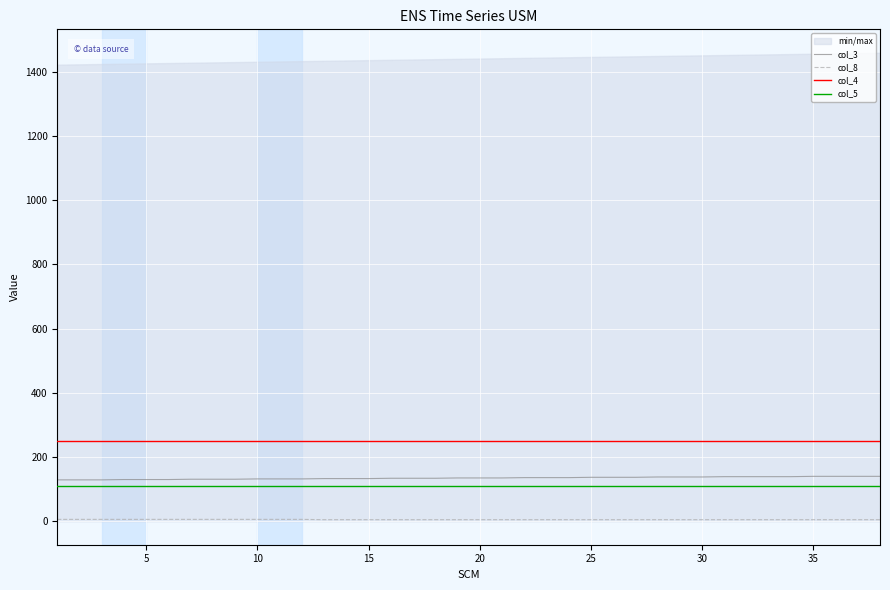

Which series has the largest range (max minus min)?

col_3